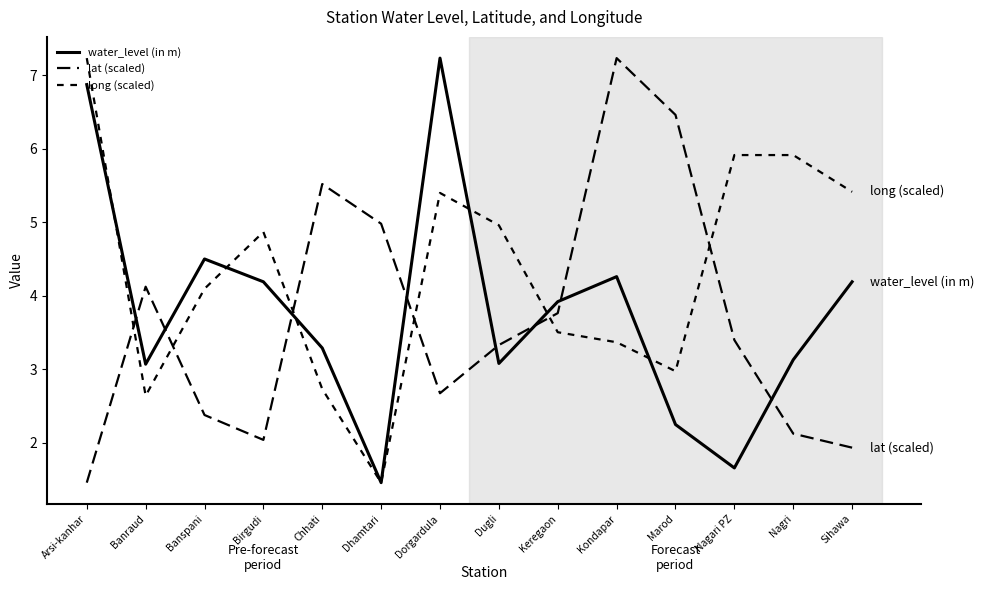

Reading right to left, what are all the values shown in this chart?

water_level (in m): Sihawa=4.2	Nagri=3.1	Nagari PZ=1.7	Marod=2.2	Kondapar=4.3	Keregaon=3.9	Dugli=3.1	Dorgardula=7.2	Dhamtari=1.5	Chhati=3.3	Birgudi=4.2	Banspani=4.5	Banraud=3.1	Arsi-kanhar=6.9
lat (scaled): Sihawa=1.9	Nagri=2.1	Nagari PZ=3.4	Marod=6.5	Kondapar=7.2	Keregaon=3.8	Dugli=3.3	Dorgardula=2.7	Dhamtari=5.0	Chhati=5.5	Birgudi=2.0	Banspani=2.4	Banraud=4.1	Arsi-kanhar=1.5
long (scaled): Sihawa=5.4	Nagri=5.9	Nagari PZ=5.9	Marod=3.0	Kondapar=3.4	Keregaon=3.5	Dugli=5.0	Dorgardula=5.4	Dhamtari=1.5	Chhati=2.7	Birgudi=4.9	Banspani=4.1	Banraud=2.6	Arsi-kanhar=7.2